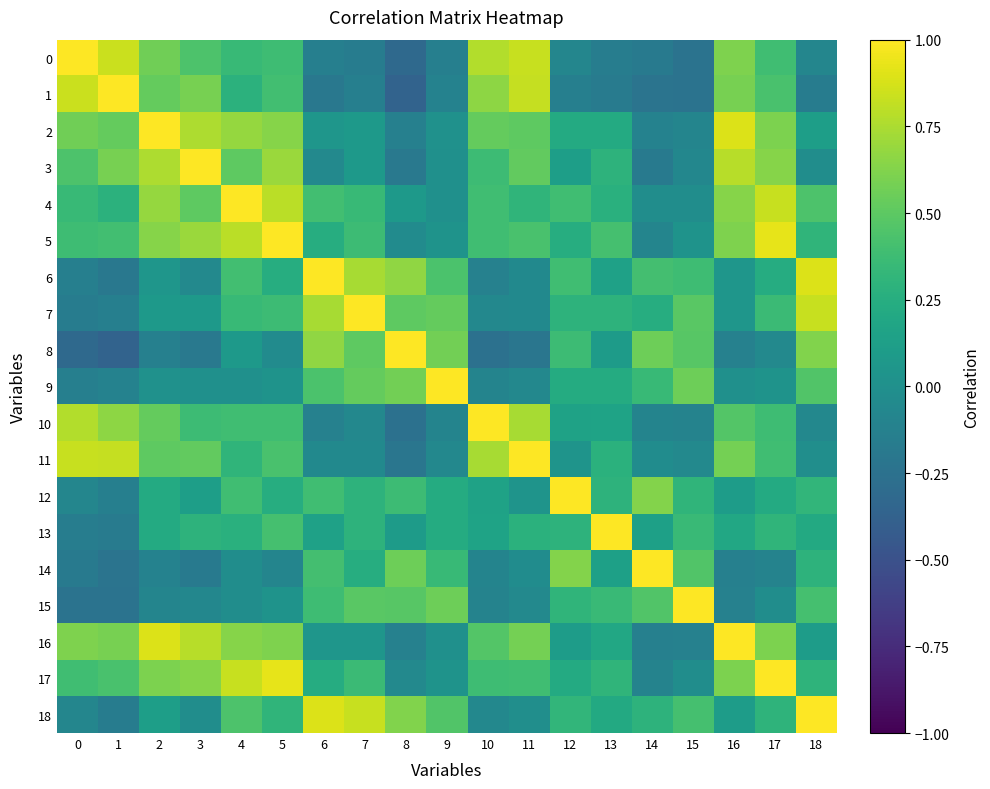

At 1, list the series in order from smallest to largest.

8, 15, 14, 6, 13, 18, 12, 7, 9, 4, 5, 17, 2, 16, 3, 10, 11, 0, 1